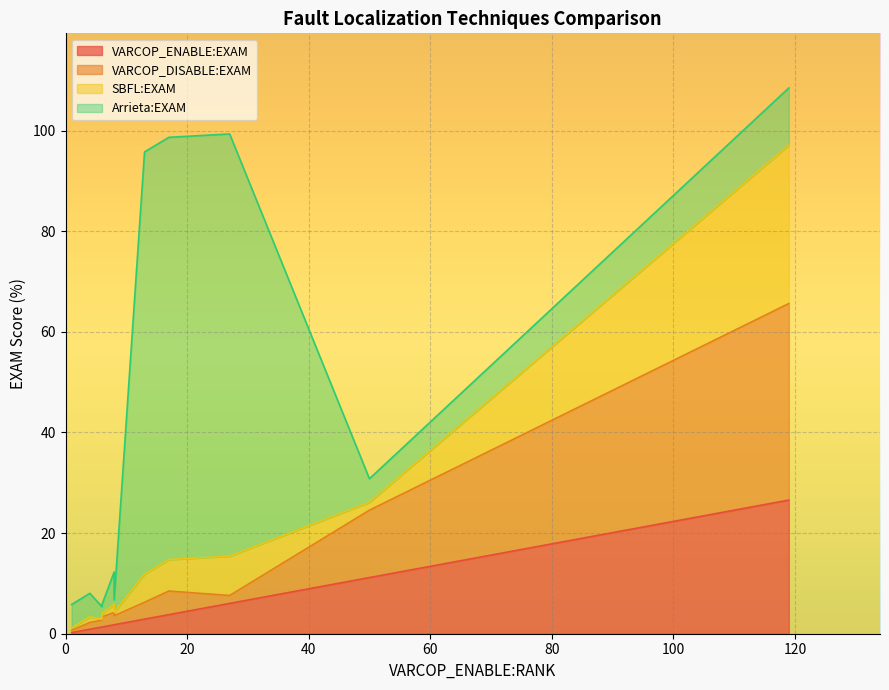

At which label does VARCOP_ENABLE:EXAM first exceed 1?

6